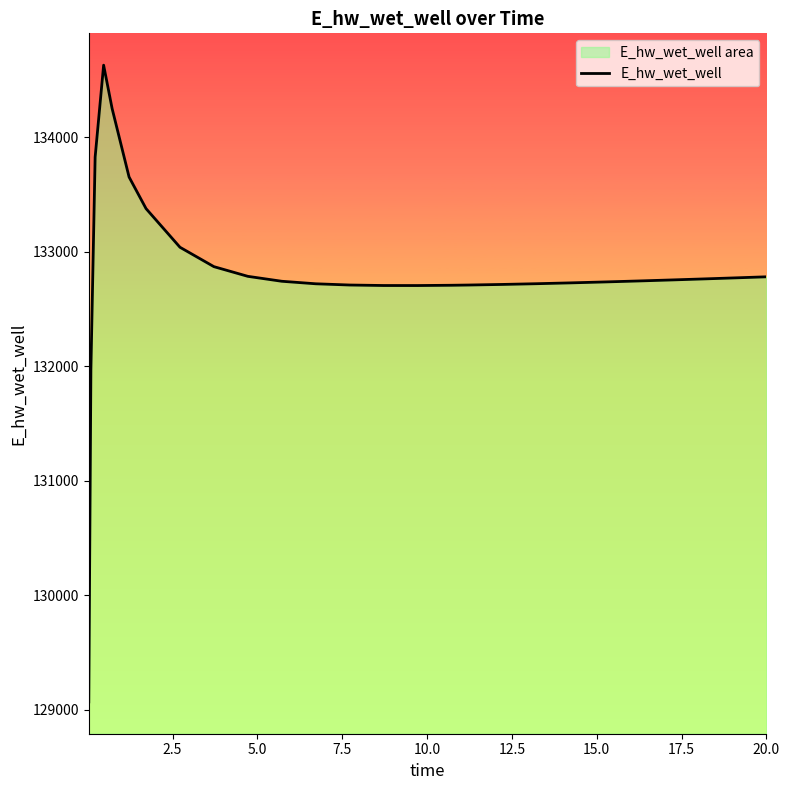

What is the minimum value shown in the chart?

129070.2